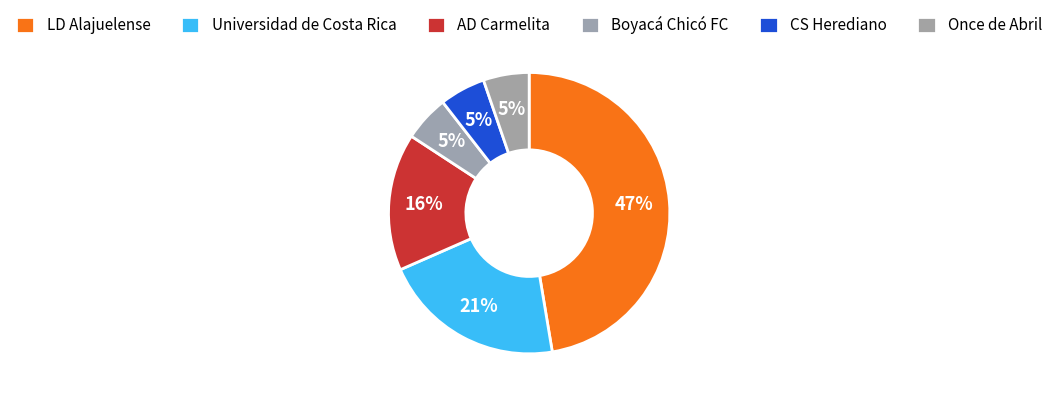

How many slices are in this pie chart?

6